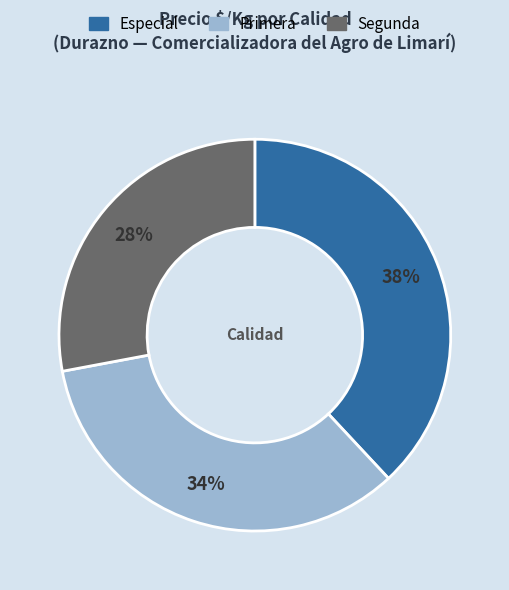

Which category has the smallest portion of the pie?

Segunda